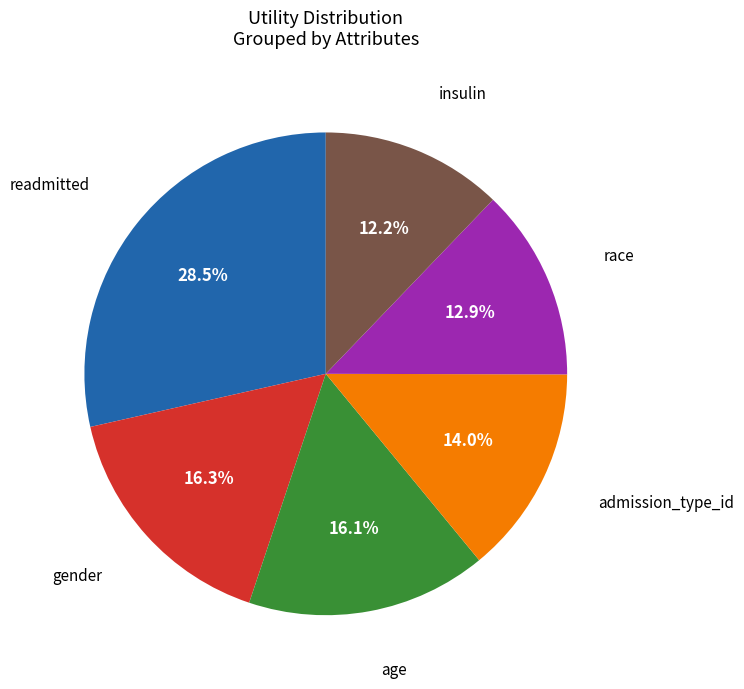

Does any single category account for the majority?

No